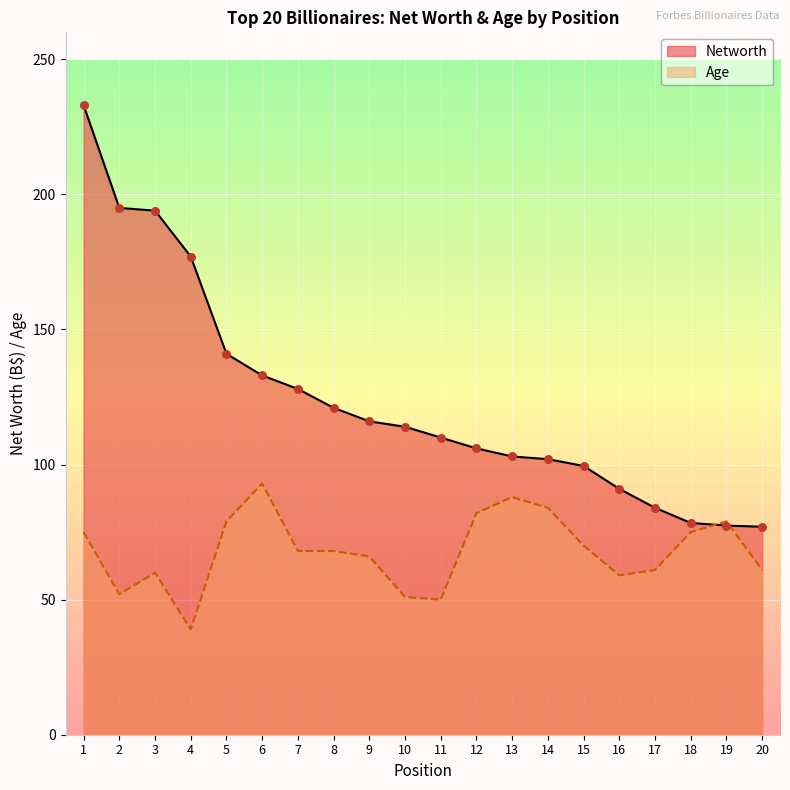

What are all the series names shown in the legend?

Networth, Age